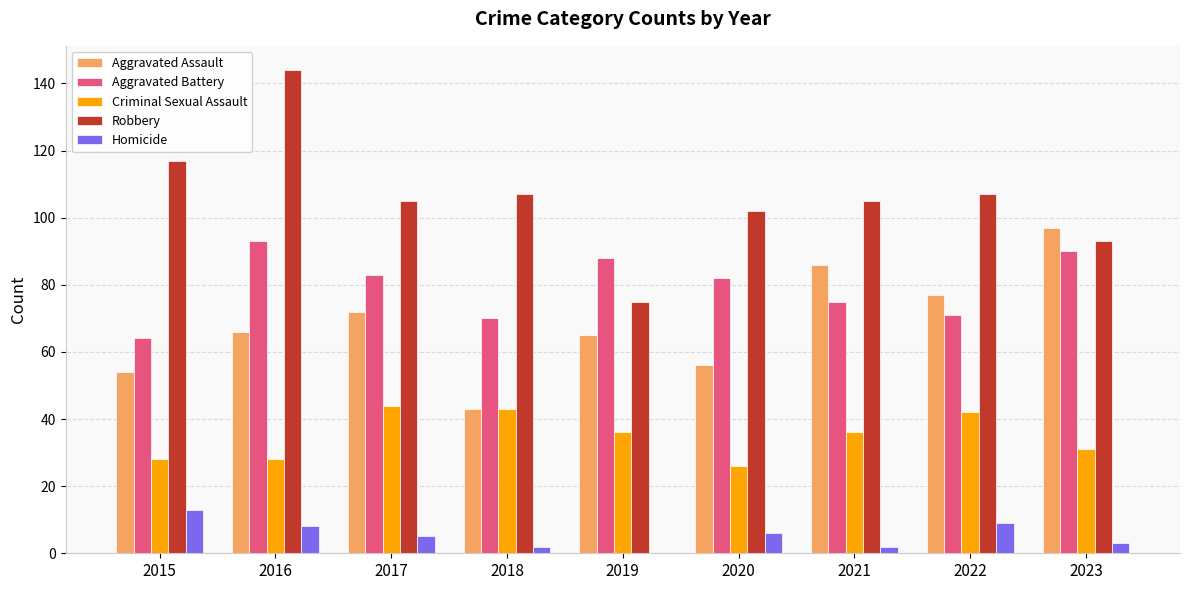

What is the difference between the Homicide values at 2020 and 2022?

3